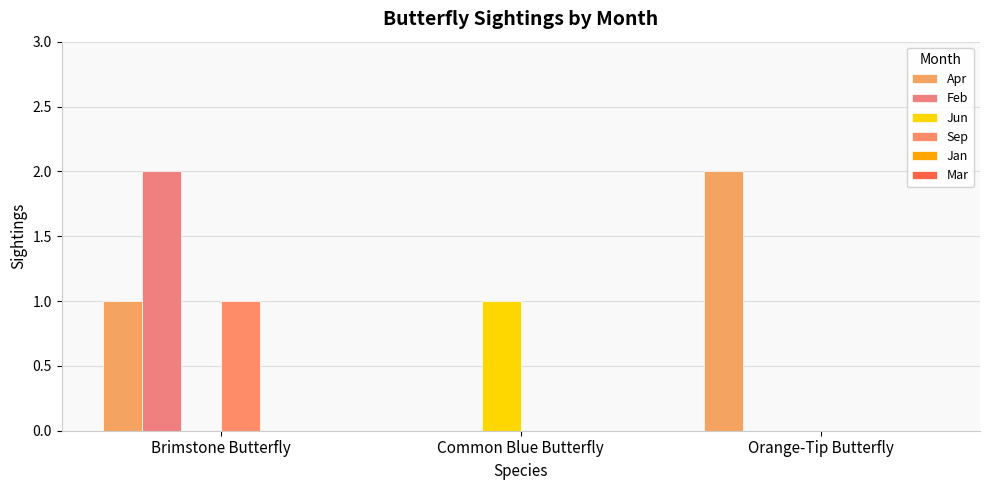

At which label does Sep reach its peak?

Brimstone Butterfly